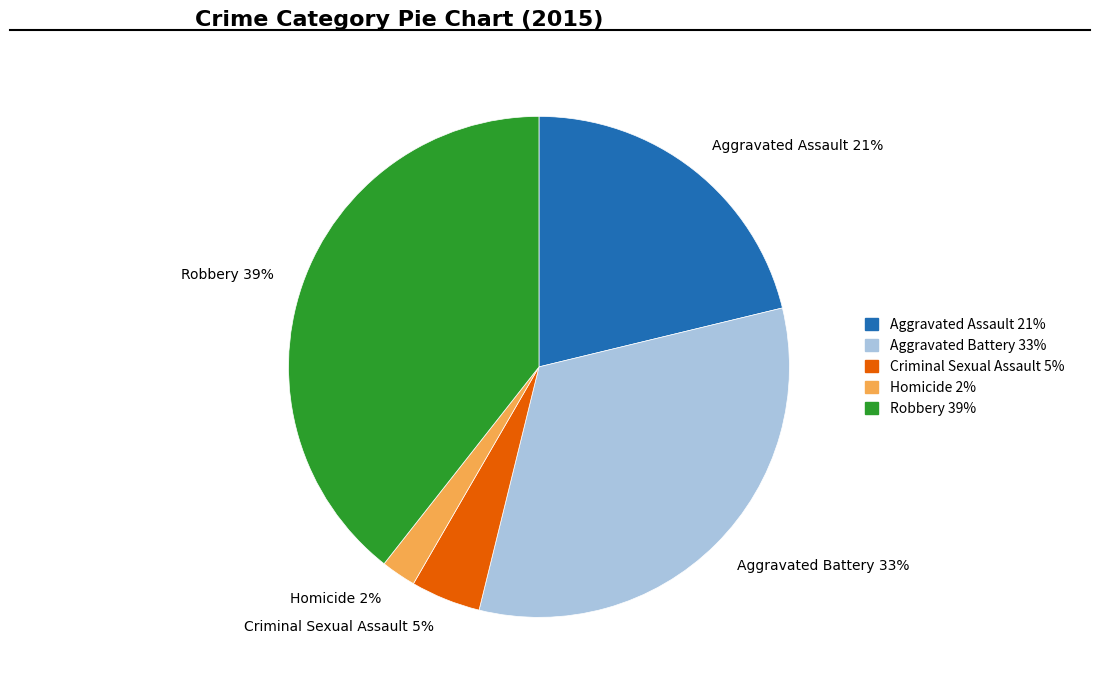

Is the sum of Homicide and Robbery greater than half?

No